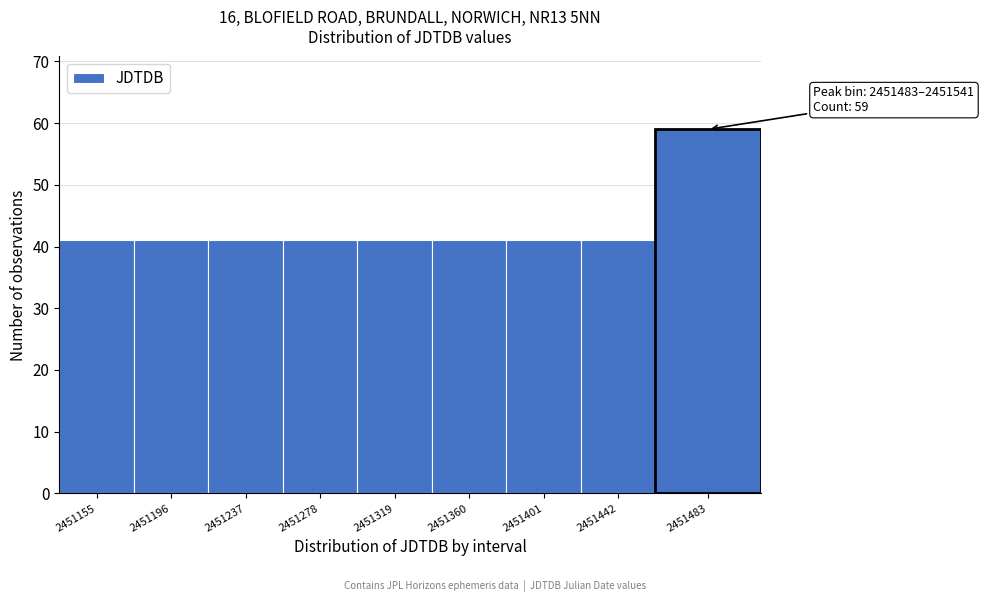

Reading right to left, list all the values displayed in this chart.

59	41	41	41	41	41	41	41	41